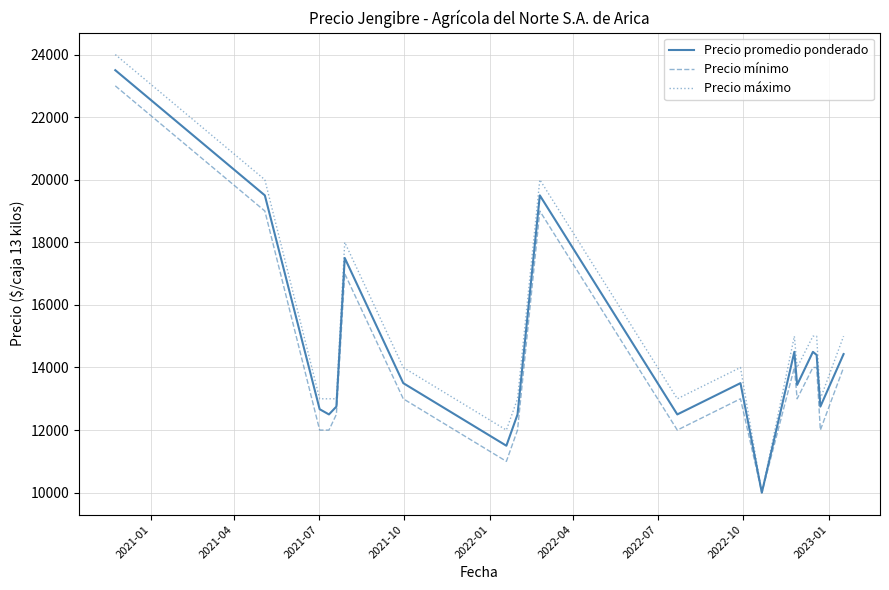

What is the smallest value displayed?

10000